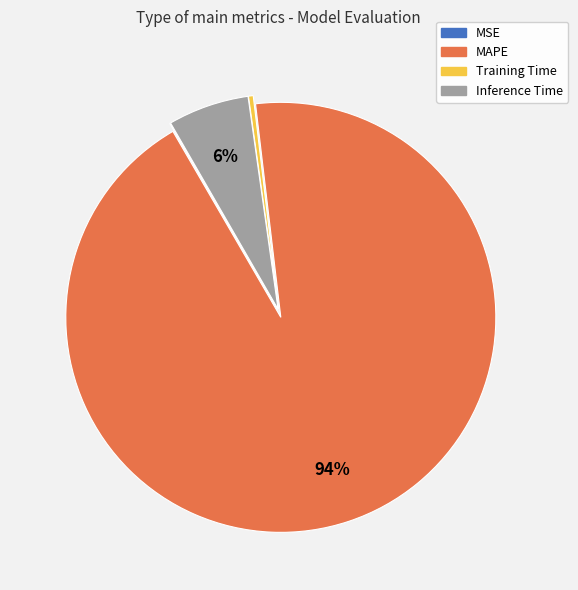

Which slice is the largest?

MAPE